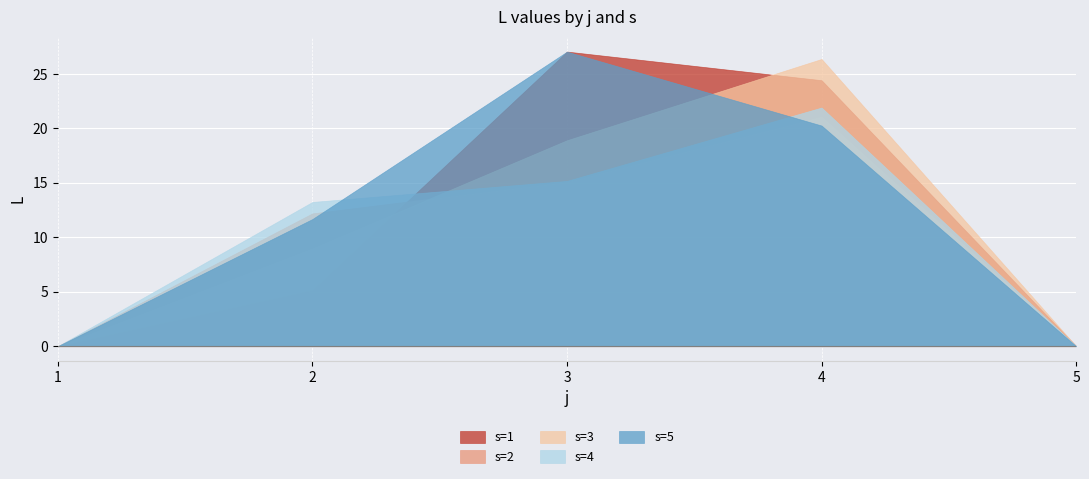

Reading right to left, list all the values displayed in this chart.

s=1: 5=0.0	4=24.4	3=27.1	2=5.1	1=0.0
s=2: 5=0.0	4=21.1	3=15.1	2=12.2	1=0.0
s=3: 5=0.0	4=26.4	3=18.9	2=9.0	1=0.0
s=4: 5=0.0	4=21.9	3=15.2	2=13.2	1=0.0
s=5: 5=0.0	4=20.3	3=27.1	2=11.7	1=0.0